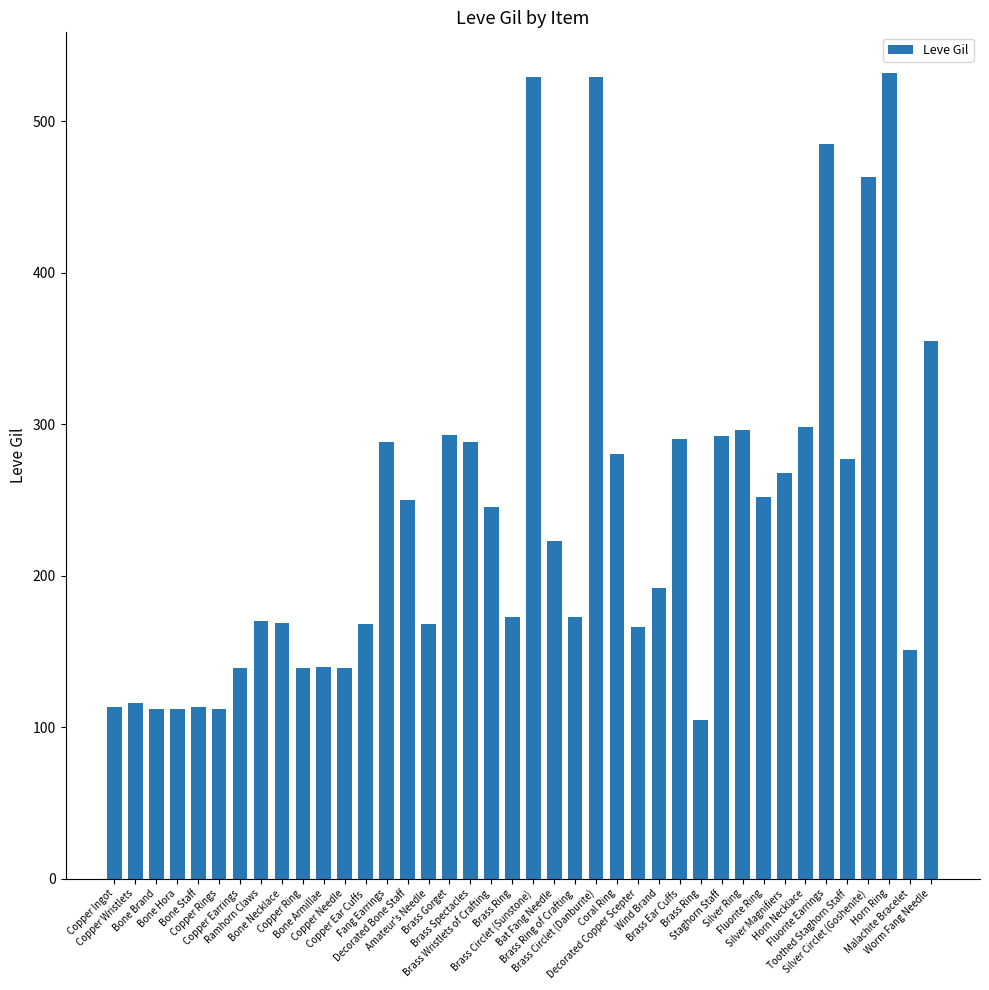

What is the change in value from Bone Staff to Brass Circlet (Danburite)?

+416